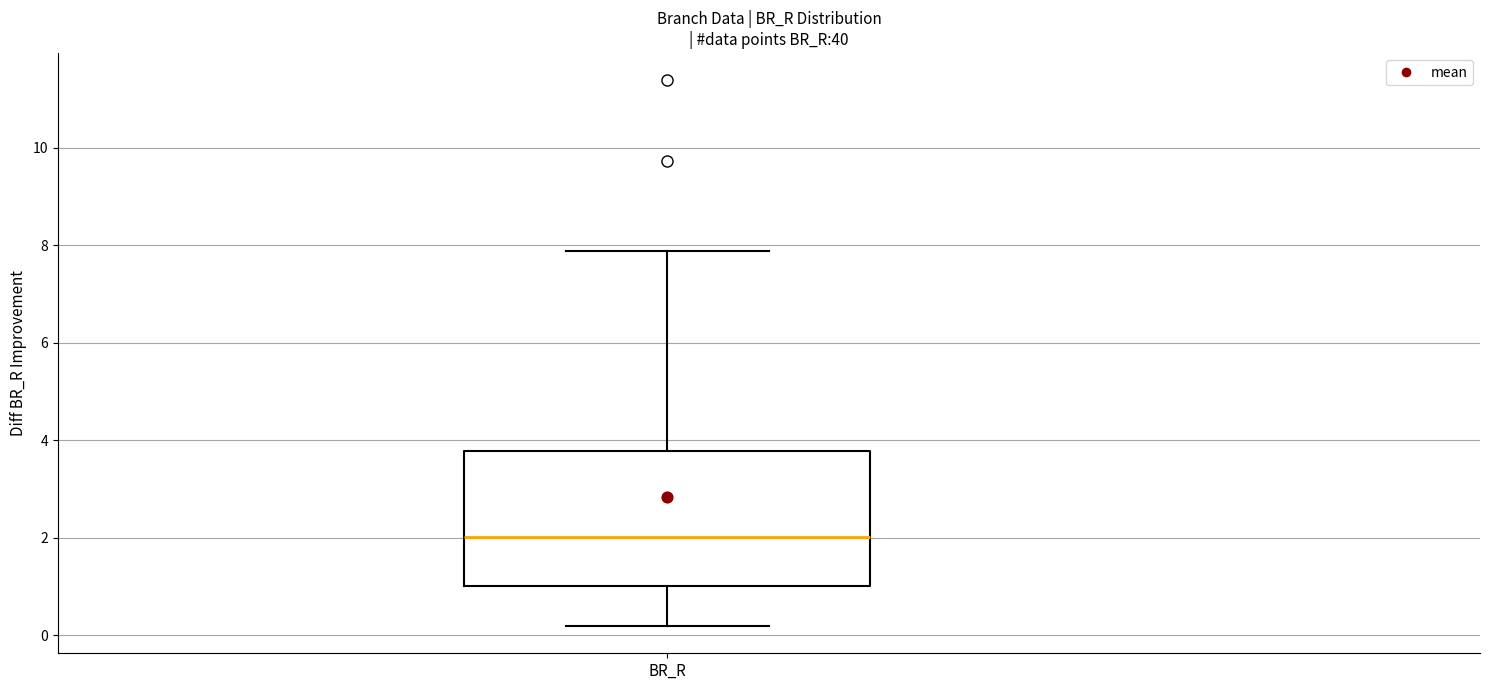

Transcribe this box plot: give where the median line is, the range the box spans, and where the two whiskers end, as read against the y-axis. The values are not printed on the chart, so give them approximately, as read against the axis.

median 2.0, box 1.0 to 3.8, whiskers 0.2 to 7.8